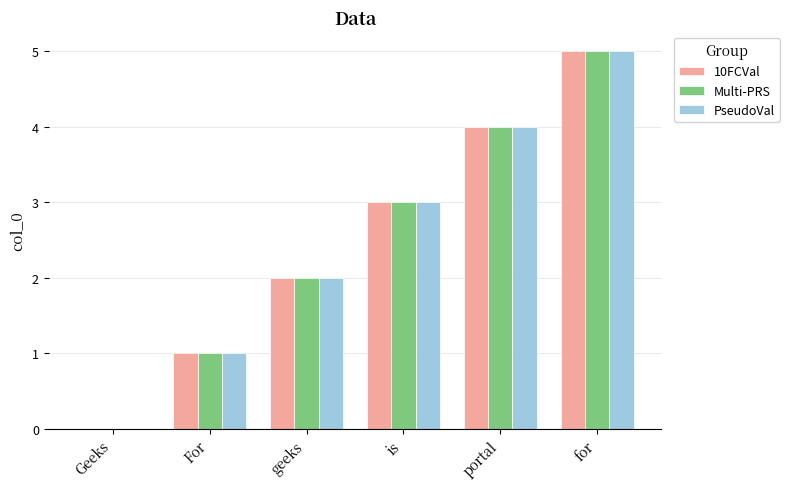

The value of PseudoVal at is is 3. True or false?

True